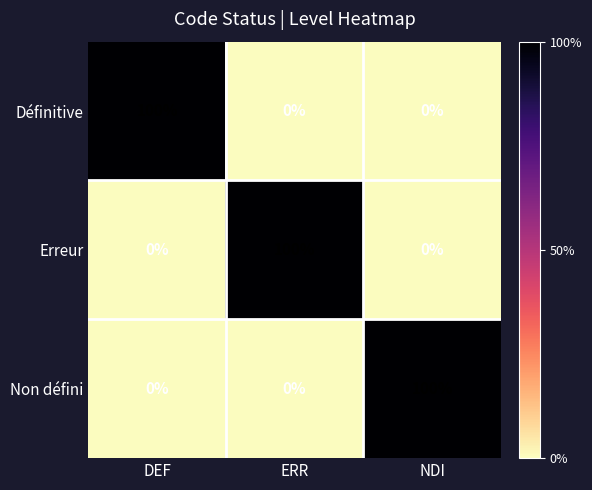

What is the difference between the maximum and minimum values in the Définitive series?

100